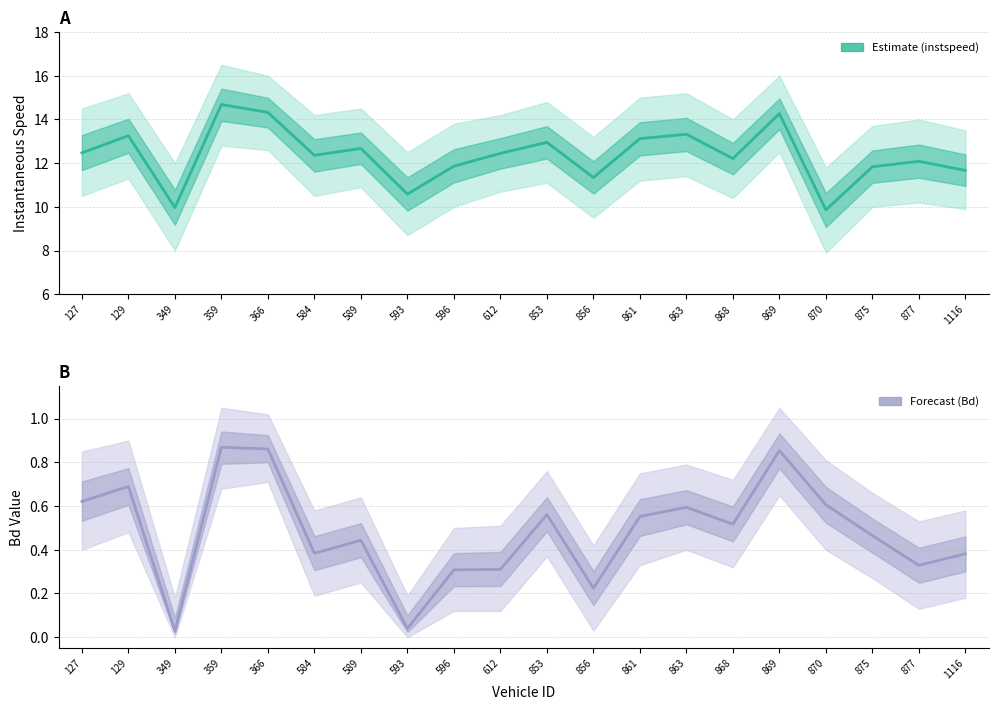

What are all the series names shown in the legend?

instspeed, Bd